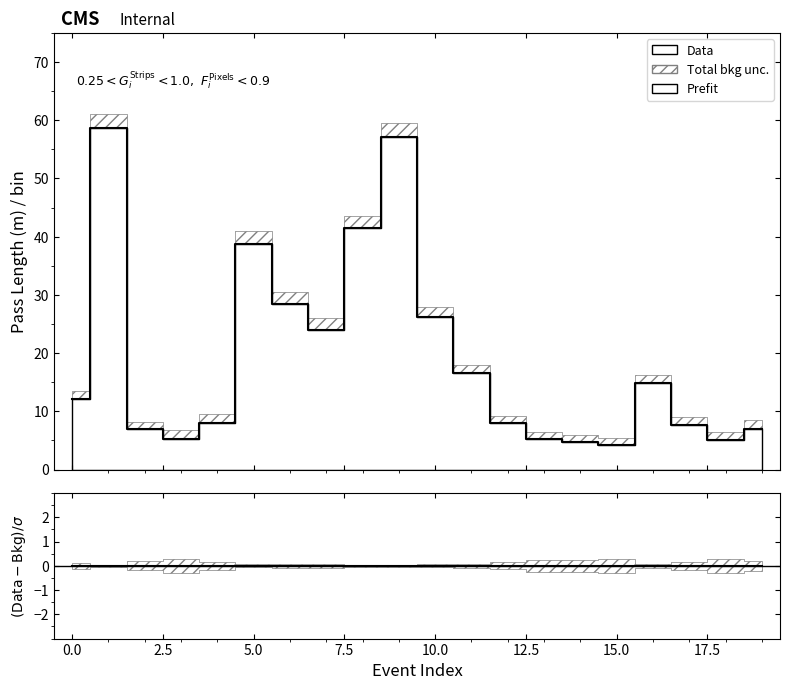

Rank the series by their maximum value, from lowest to highest.

pass_length_unc_lower, pass_length, pass_length_unc_upper